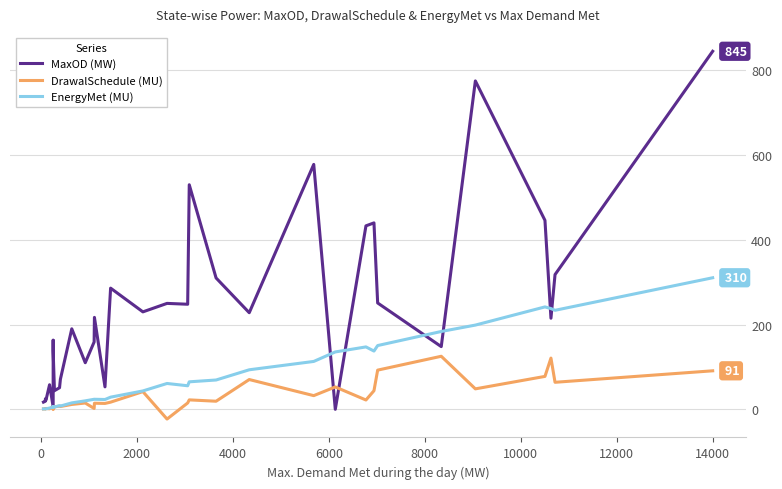

List the series in order of their peak value, highest first.

MaxOD (MW), EnergyMet (MU), DrawalSchedule (MU)